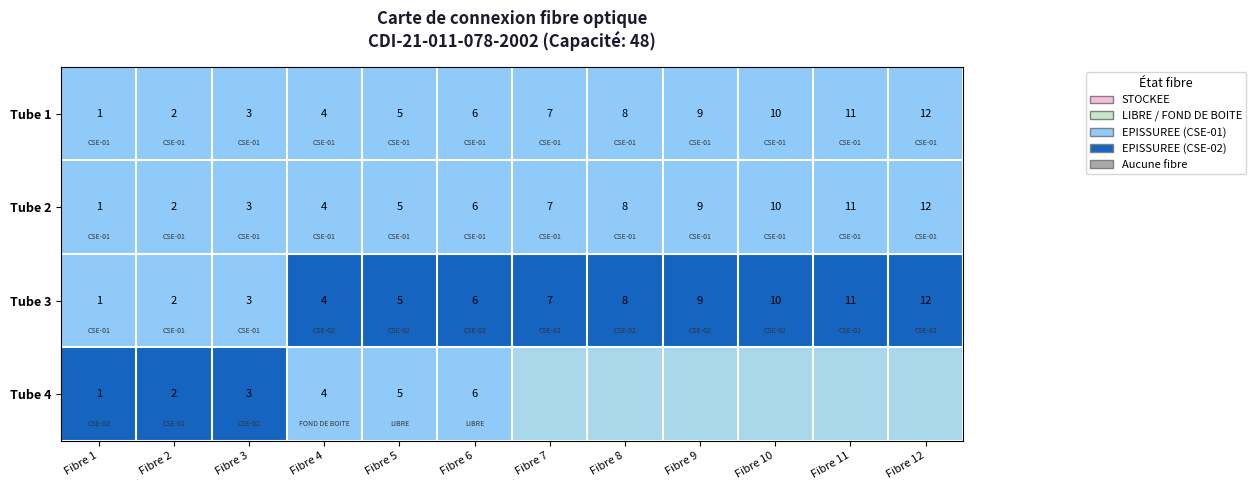

Is it true that Tube 4 equals 1 at Fibre 4?

False